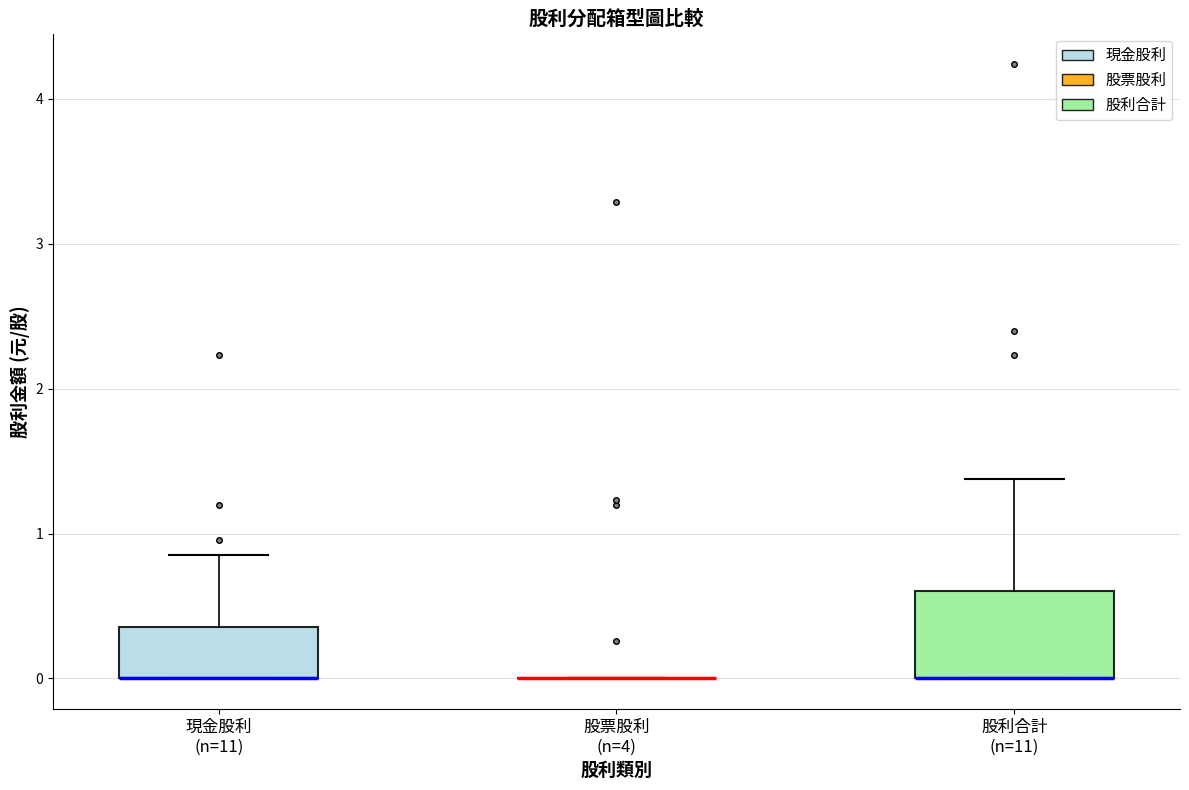

Where does the upper whisker of the box for 現金股利 (n=11) end on the y-axis? The values are not printed on the chart, so give them approximately, as read against the axis.

0.9